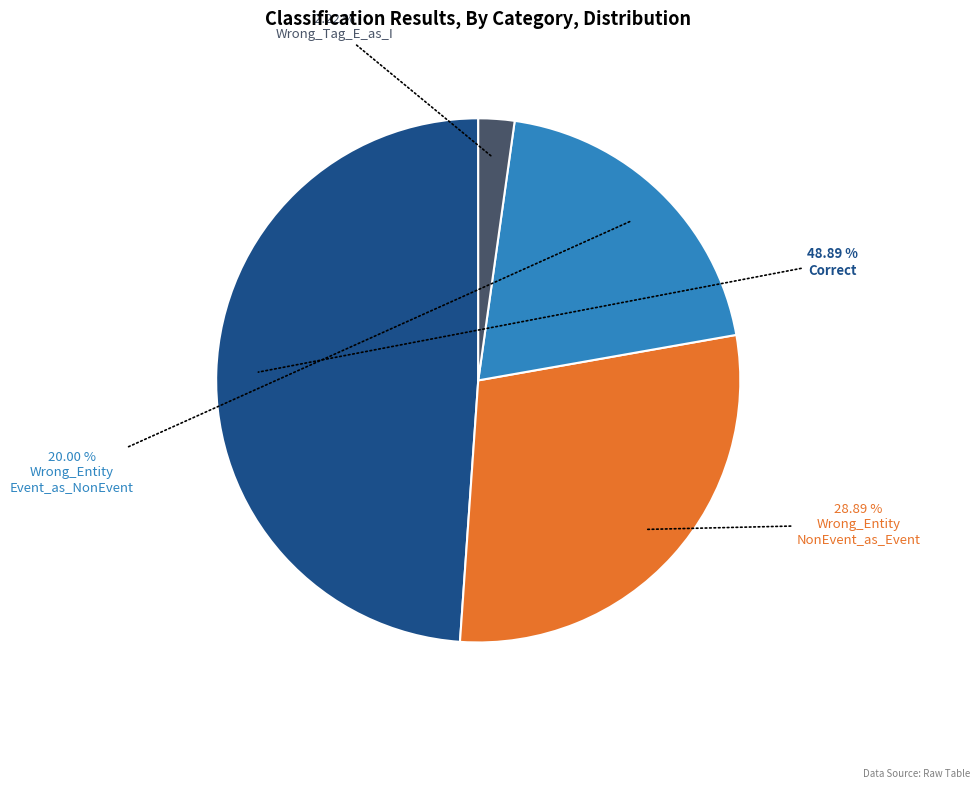

To the nearest percent, what is the average slice percentage?

25%